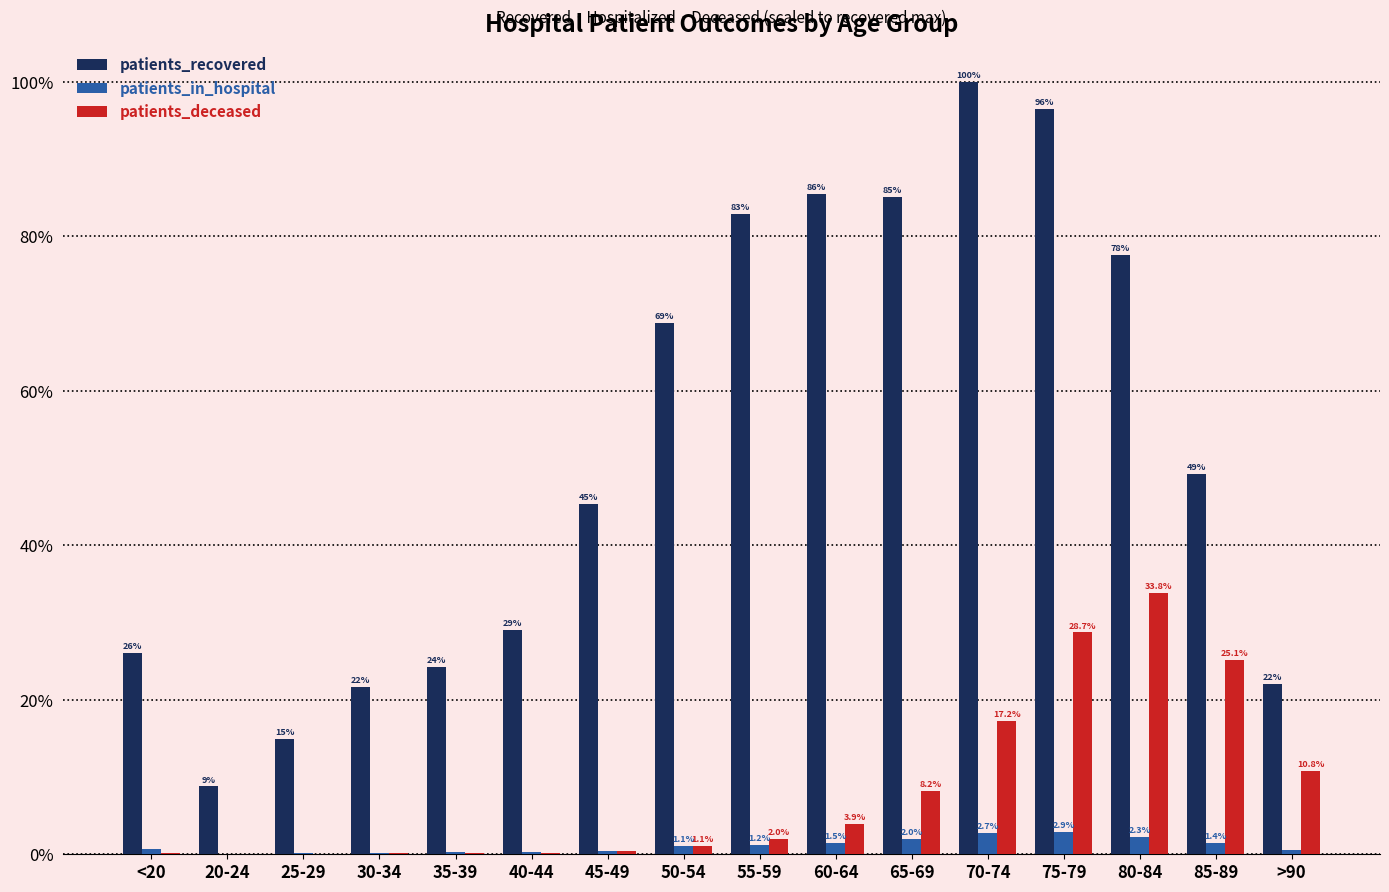

What is the approximate value of patients_recovered at <20?

26.1